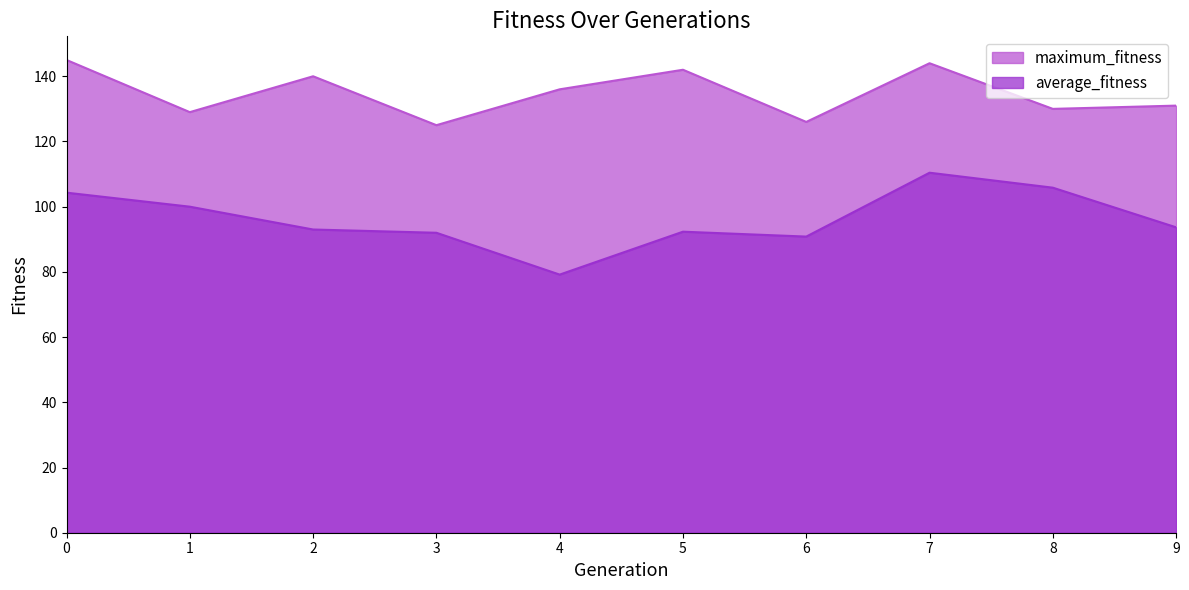

What is the lowest value of the maximum_fitness series?

125.0